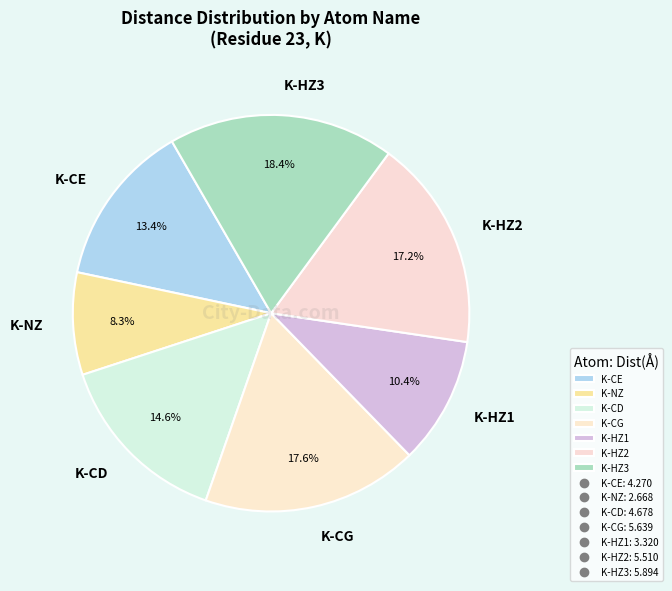

Is it true that K-NZ is 2% of the pie?

False